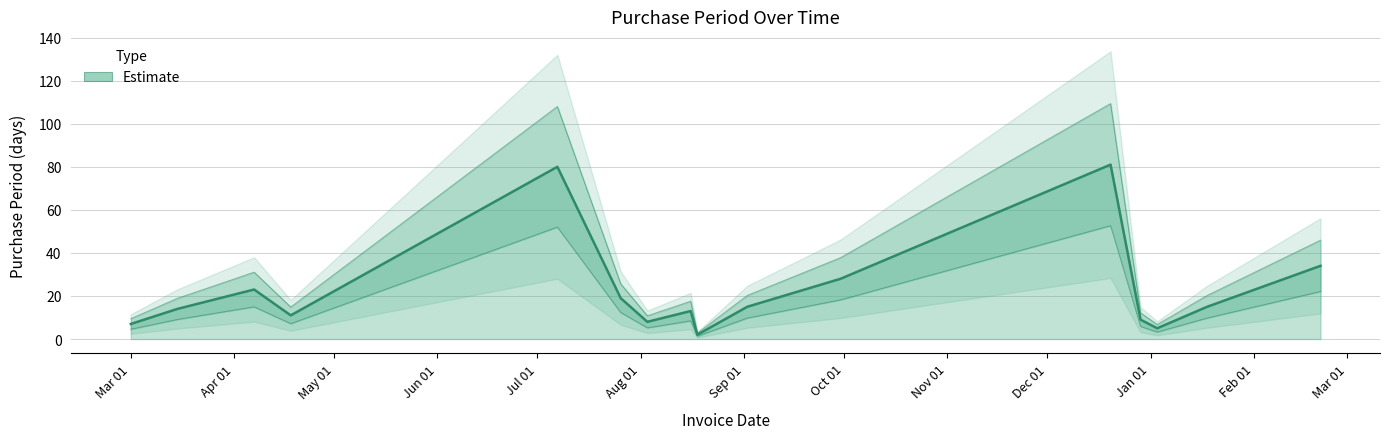

At which category does the data reach its first local peak?

2016-04-07